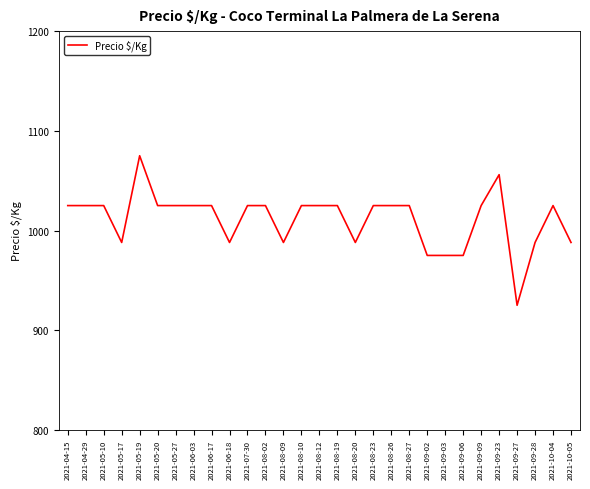

How many categories are shown in the chart?

29